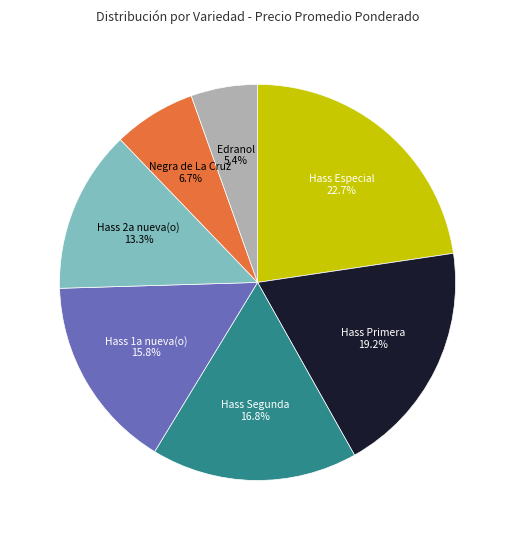

Which has a higher value, Hass 1a nueva(o) or Hass Especial?

Hass Especial